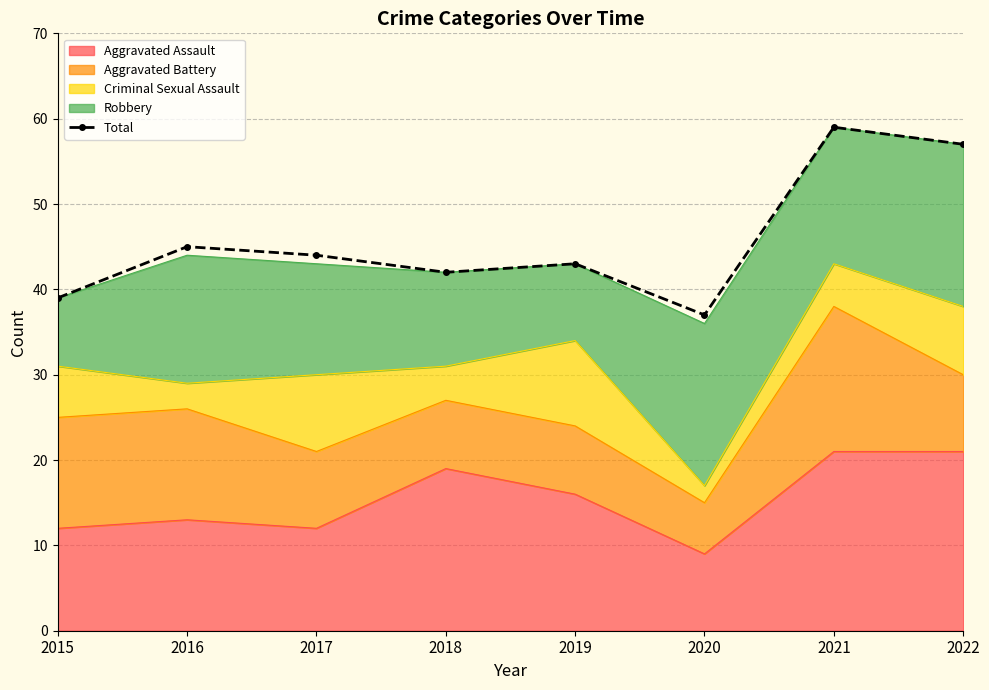

Rank the categories by value from highest to lowest.

2021, 2022, 2016, 2017, 2019, 2018, 2015, 2020